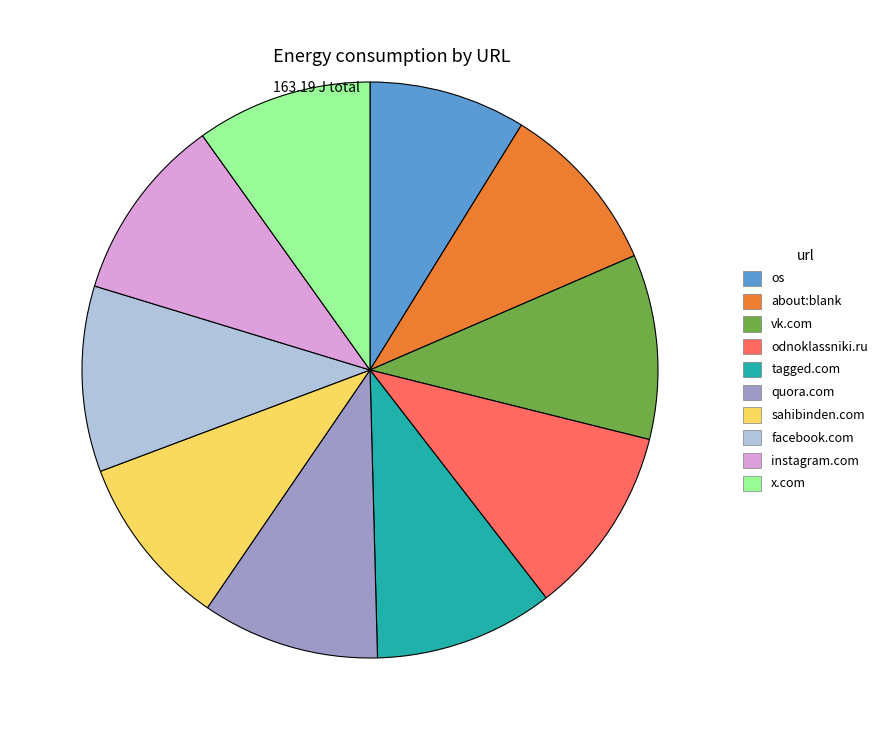

Is it true that os is 19% of the pie?

False